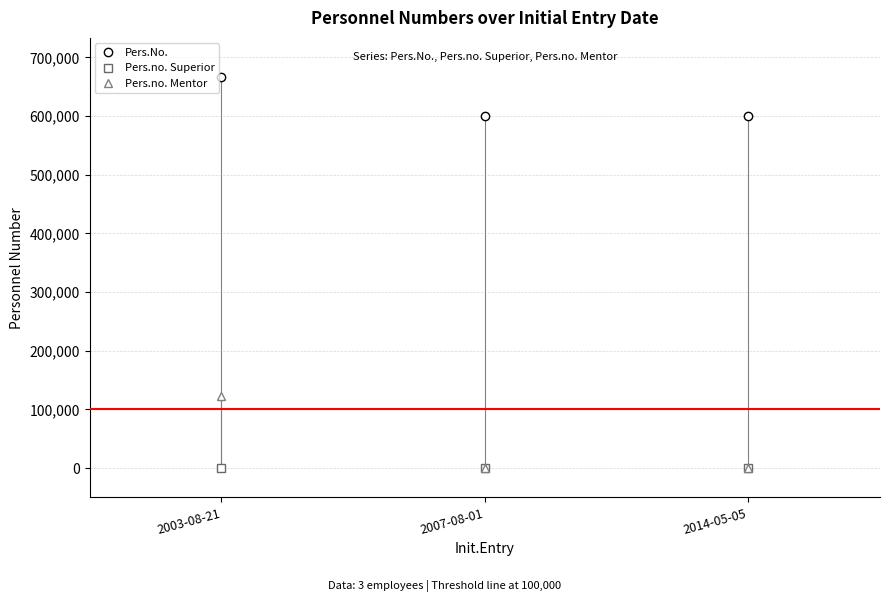

What is the spread (max minus min) of values at 2003-08-21?

666655